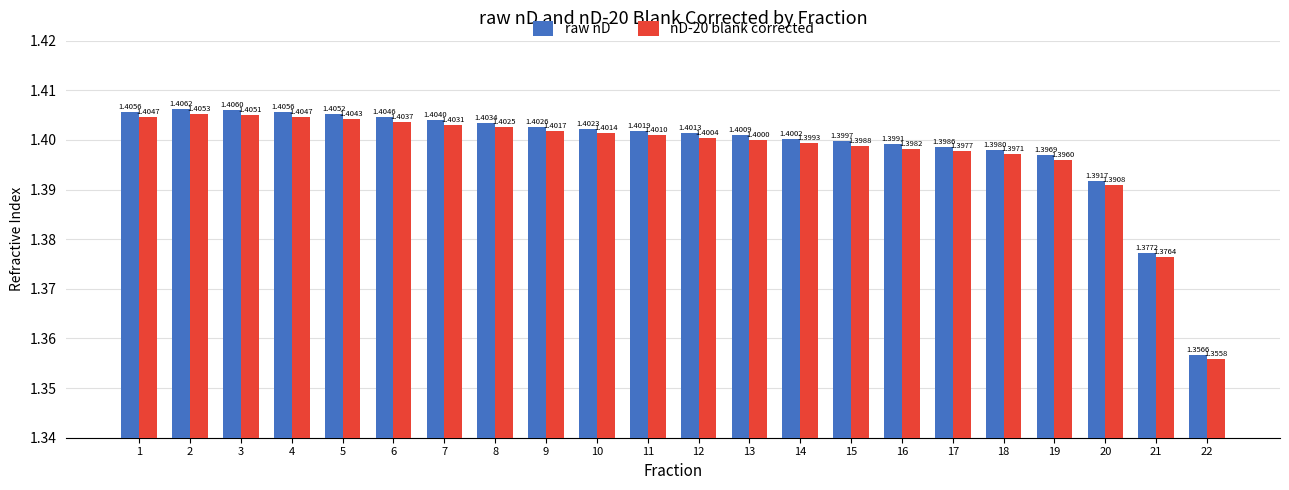

Rank the series by their average value, from lowest to highest.

nD-20 blank corrected, raw nD